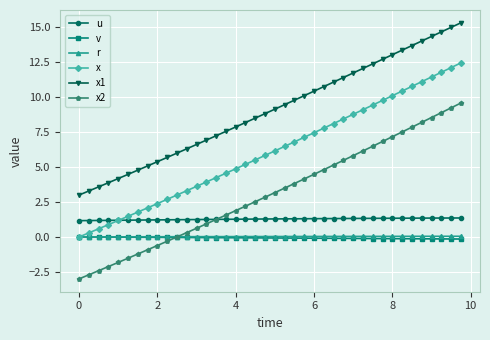

What is the difference between the maximum and second lowest values in the x series?

12.2